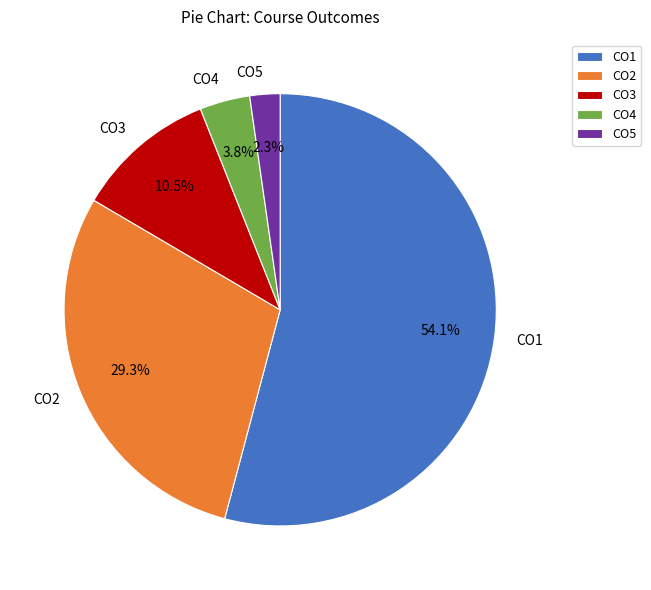

Rank the categories by value from highest to lowest.

CO1, CO2, CO3, CO4, CO5